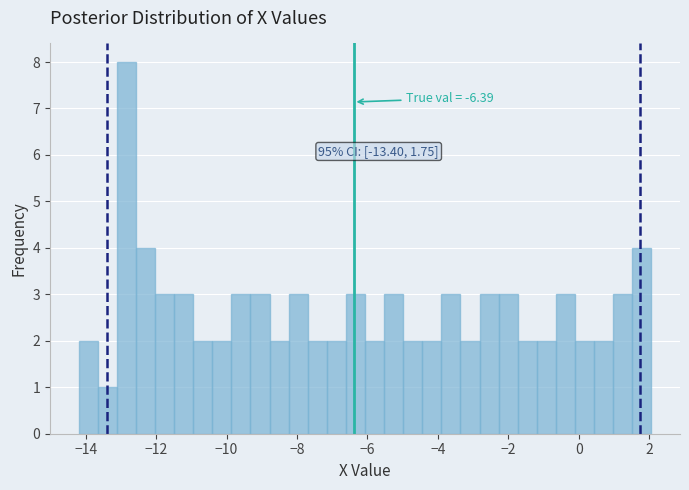

Read against the x-axis, roughly where is the centre of the tallest bar?

-12.8